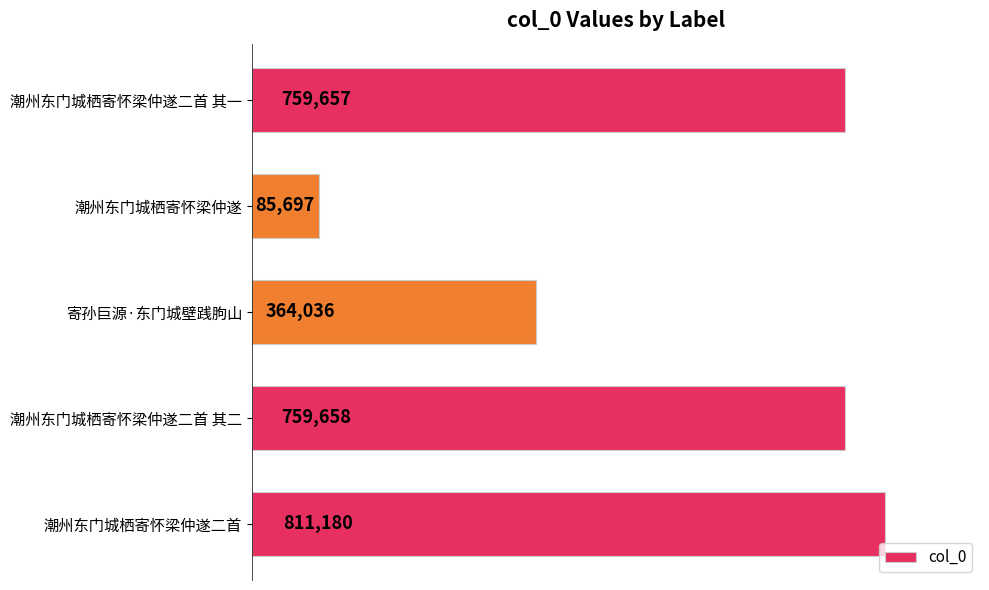

Where is the data nearest to the value 448438?

寄孙巨源·东门城壁践朐山